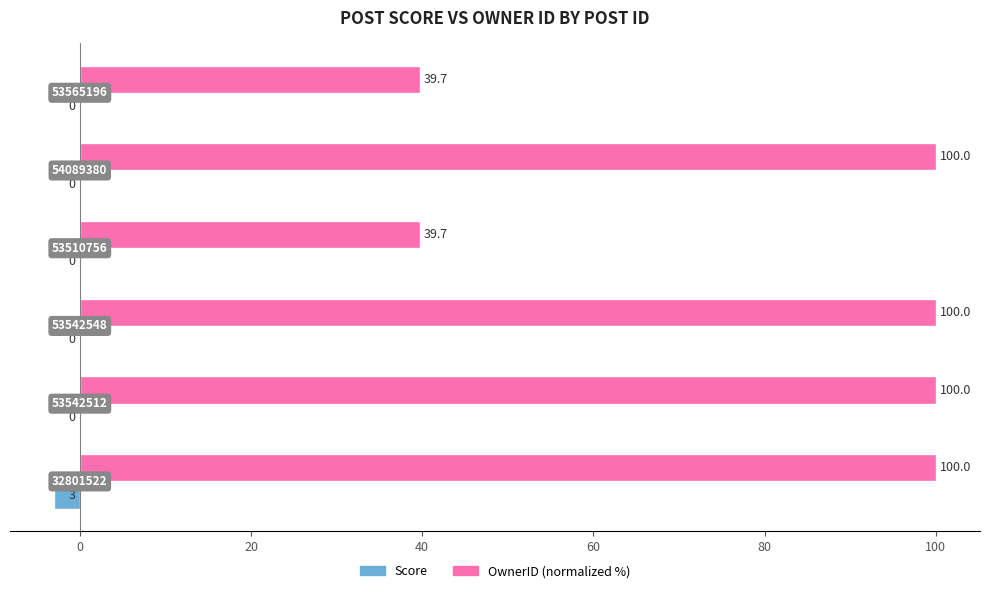

What is the maximum value shown in the chart?

100.0